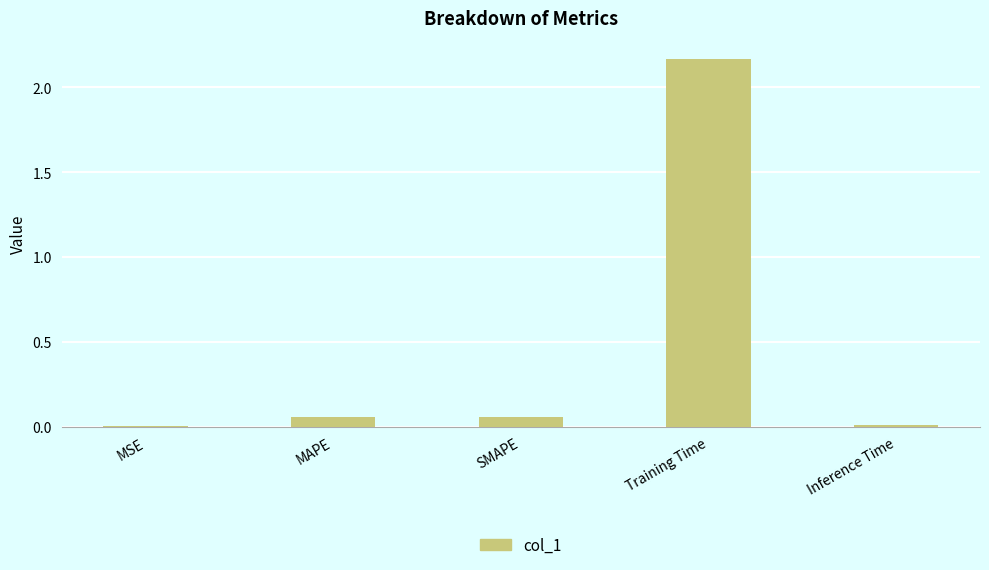

Are the bars horizontal?

No